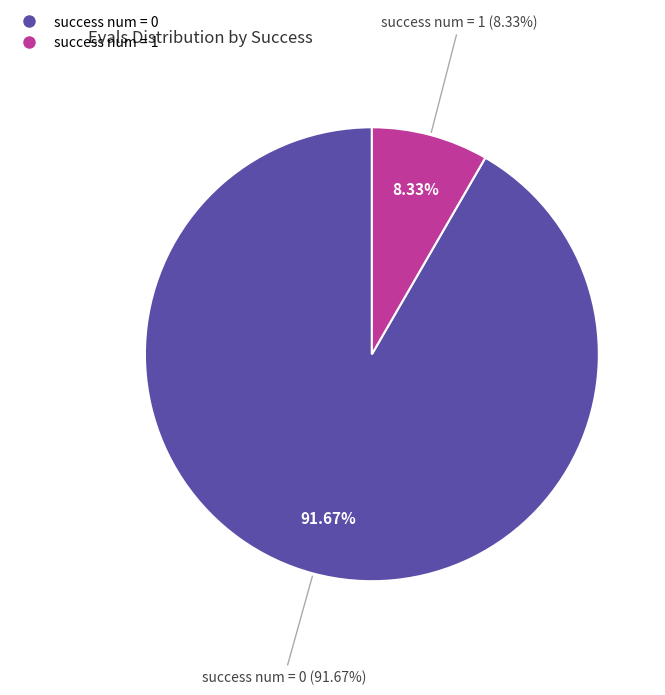

True or false: success num = 0 accounts for 97% of the total.

False